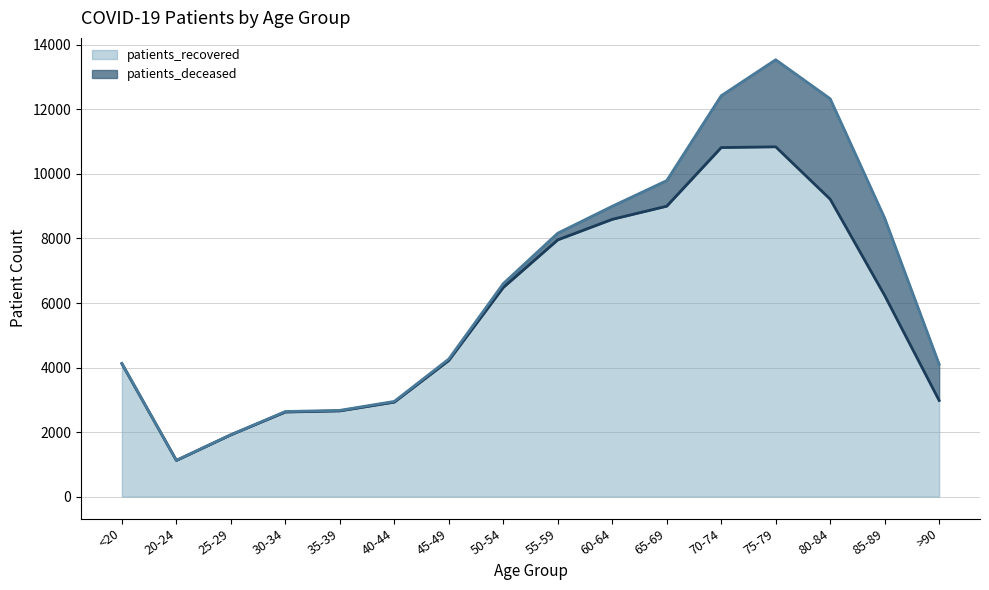

How many lines are shown in the chart?

2